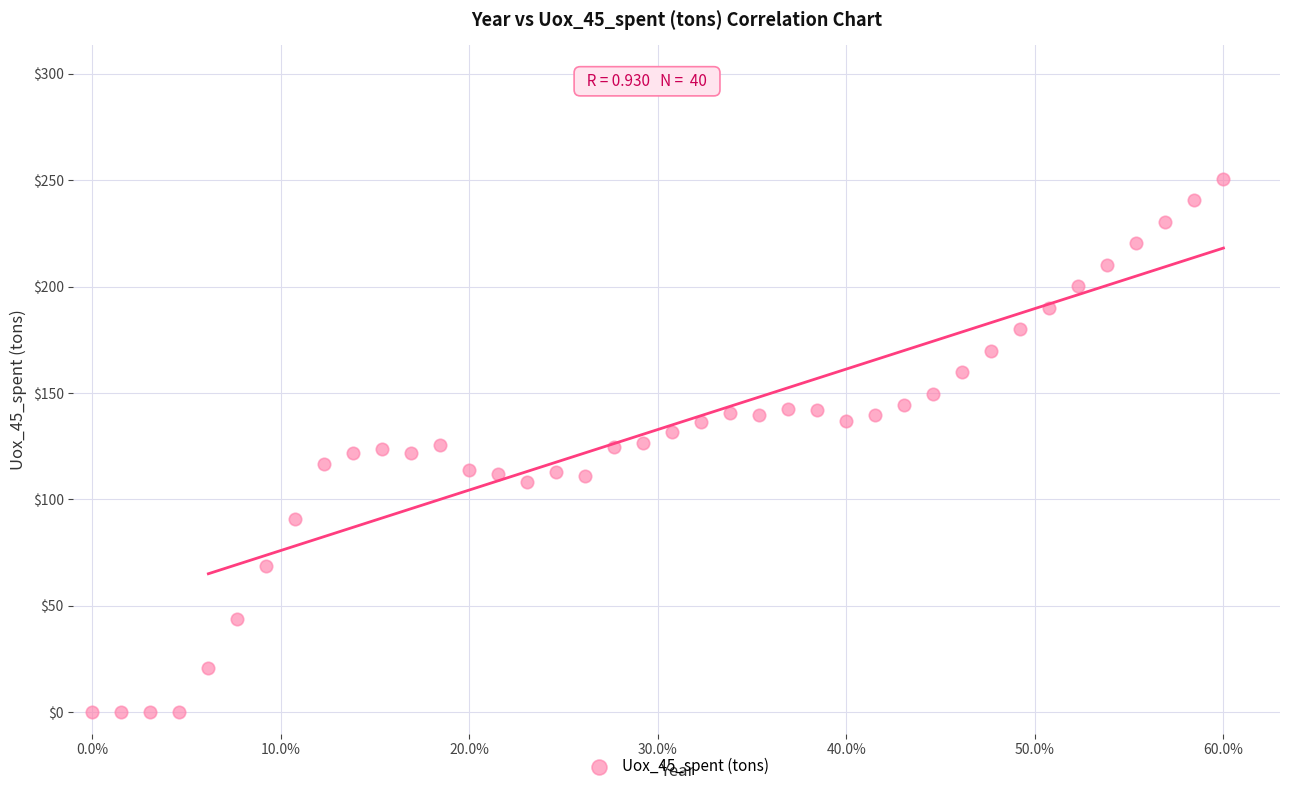

What is the range of Y values (max minus min)?

250.7